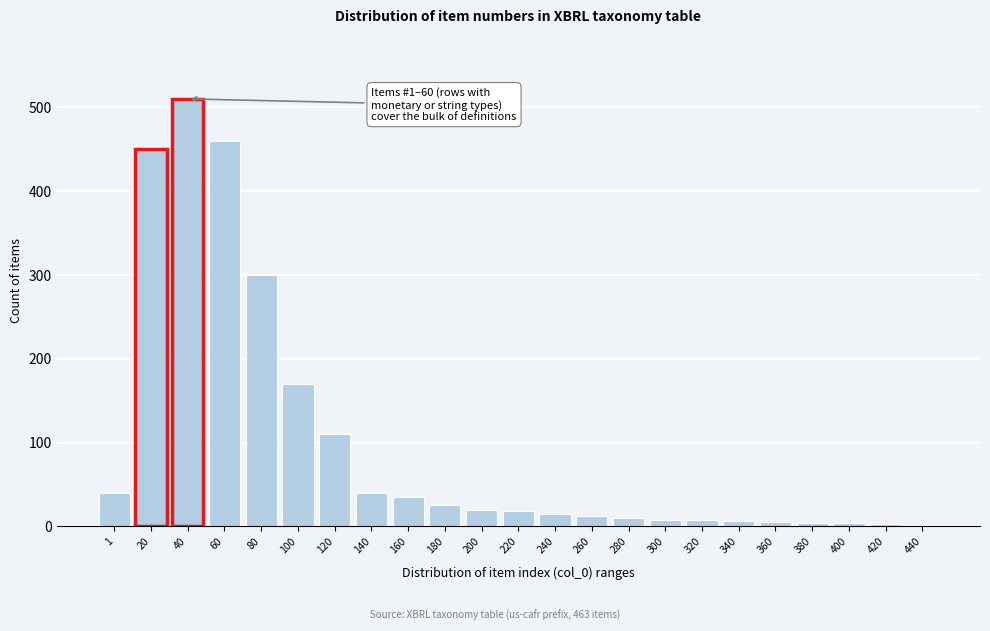

What is the average value?

98